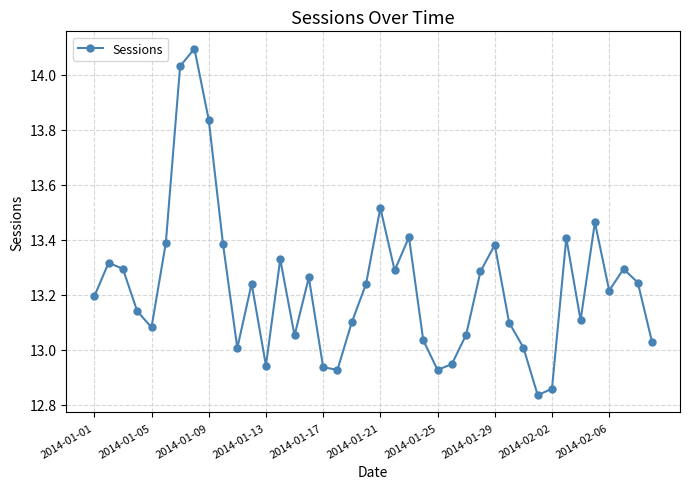

What is the greatest value displayed?

14.1